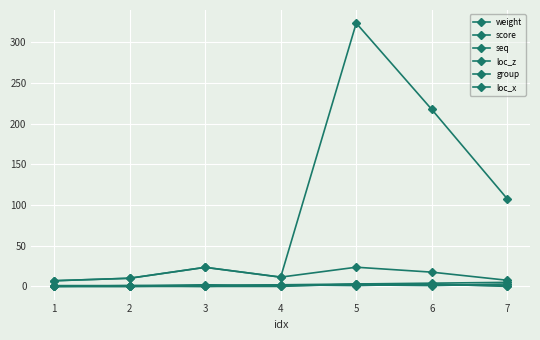

Where is group nearest to the value 1?

7